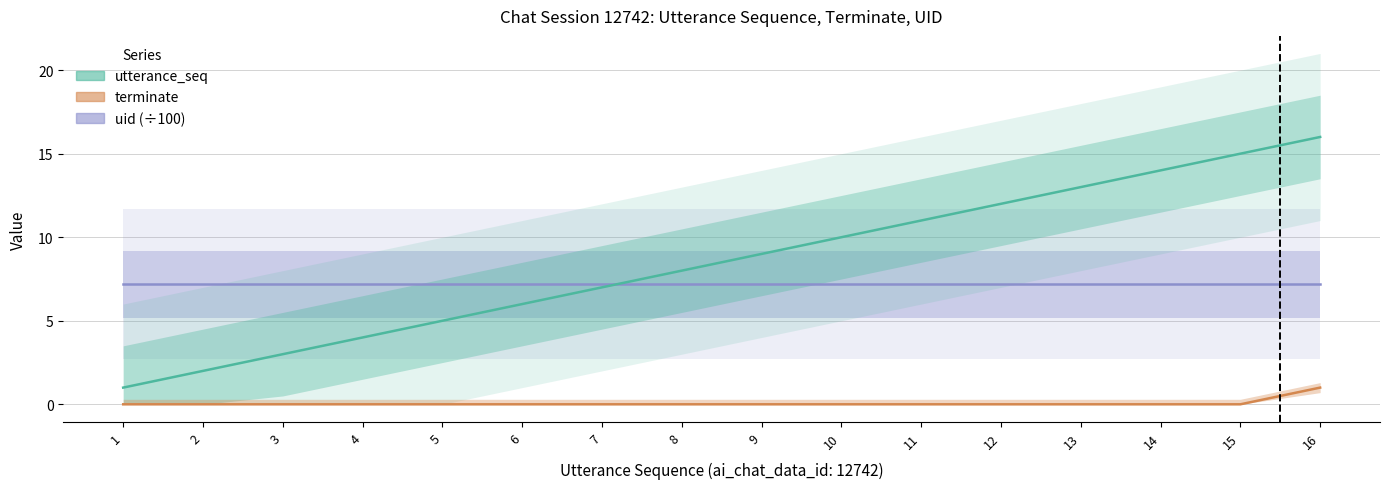

Reading left to right, what are all the values shown in this chart?

uid (÷100): 1=7.2	2=7.2	3=7.2	4=7.2	5=7.2	6=7.2	7=7.2	8=7.2	9=7.2	10=7.2	11=7.2	12=7.2	13=7.2	14=7.2	15=7.2	16=7.2
utterance_seq: 1=1.0	2=2.0	3=3.0	4=4.0	5=5.0	6=6.0	7=7.0	8=8.0	9=9.0	10=10.0	11=11.0	12=12.0	13=13.0	14=14.0	15=15.0	16=16.0
terminate: 1=0.0	2=0.0	3=0.0	4=0.0	5=0.0	6=0.0	7=0.0	8=0.0	9=0.0	10=0.0	11=0.0	12=0.0	13=0.0	14=0.0	15=0.0	16=1.0